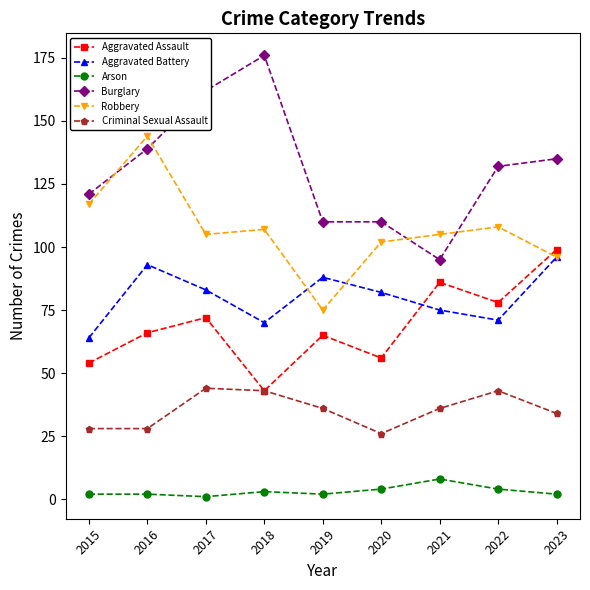

What is the total value across all series at 2015?

386